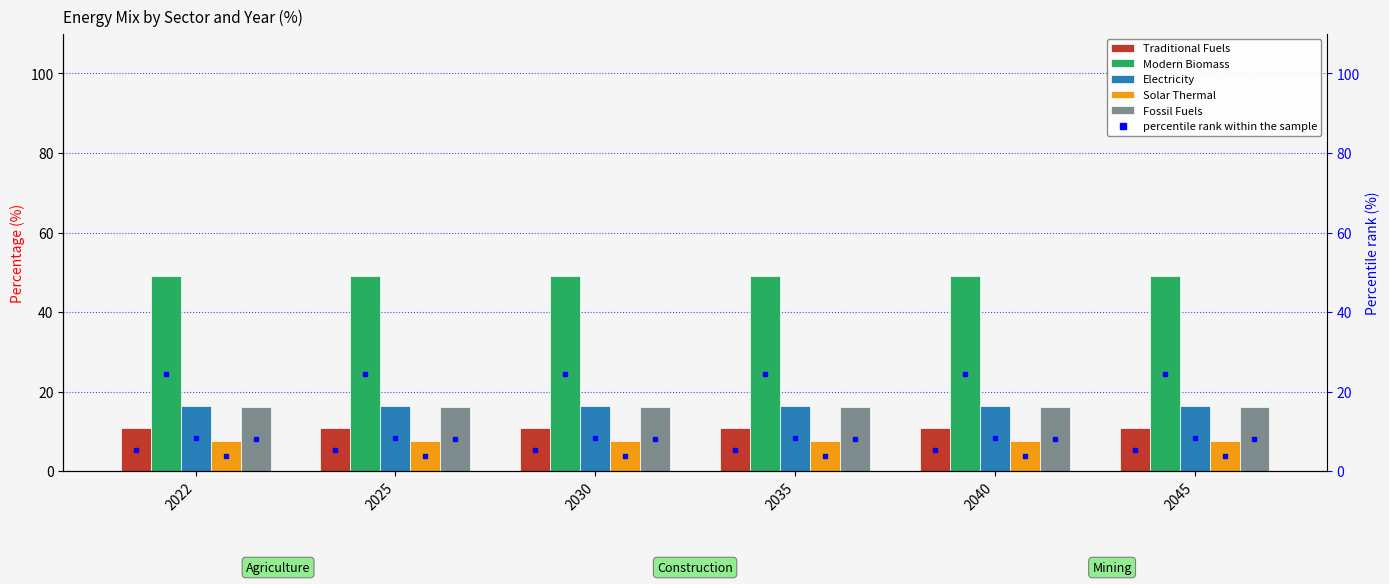

What is the sum of all Traditional Fuels values?

64.7